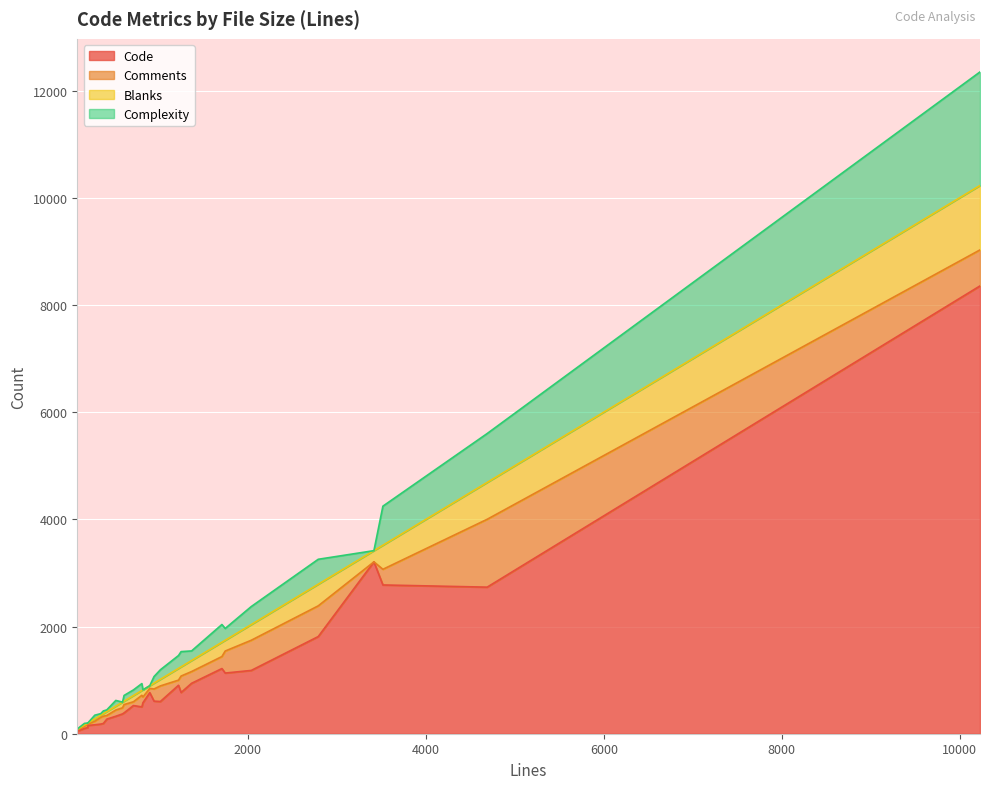

How many values in the Comments series are below 125?

15